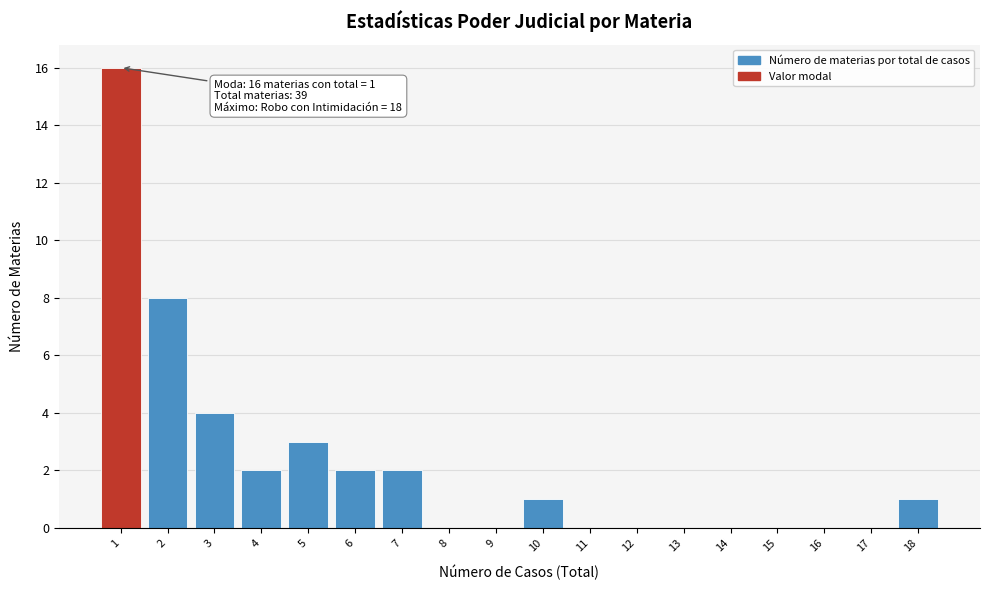

Reading left to right, list all the values displayed in this chart.

1=16	2=8	3=4	4=2	5=3	6=2	7=2	8=0	9=0	10=1	11=0	12=0	13=0	14=0	15=0	16=0	17=0	18=1